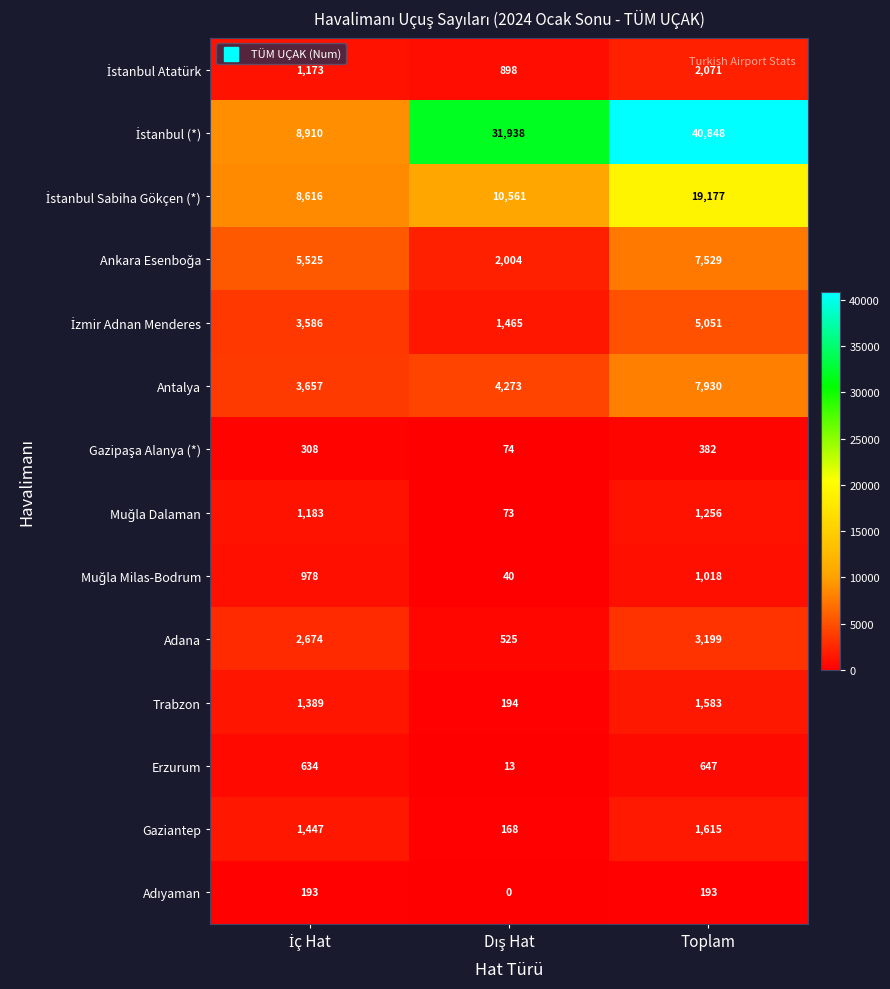

What is the difference between the maximum and minimum values in the Antalya series?

4273